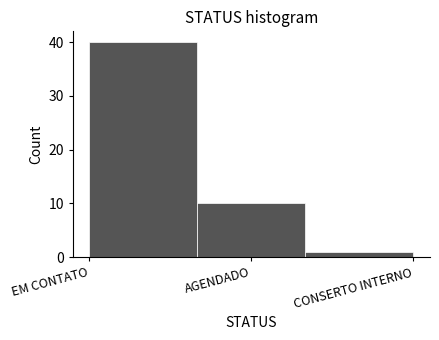

Reading left to right, list all the values displayed in this chart.

EM CONTATO=40	AGENDADO=10	CONSERTO INTERNO=1